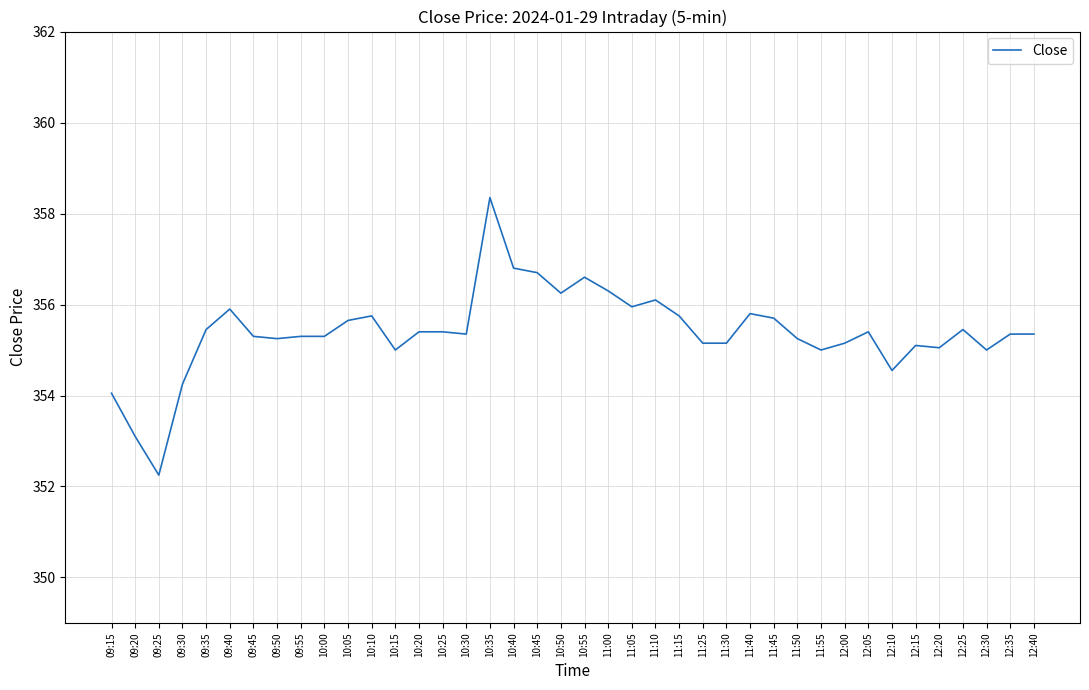

Where is the first local minimum?

09:25